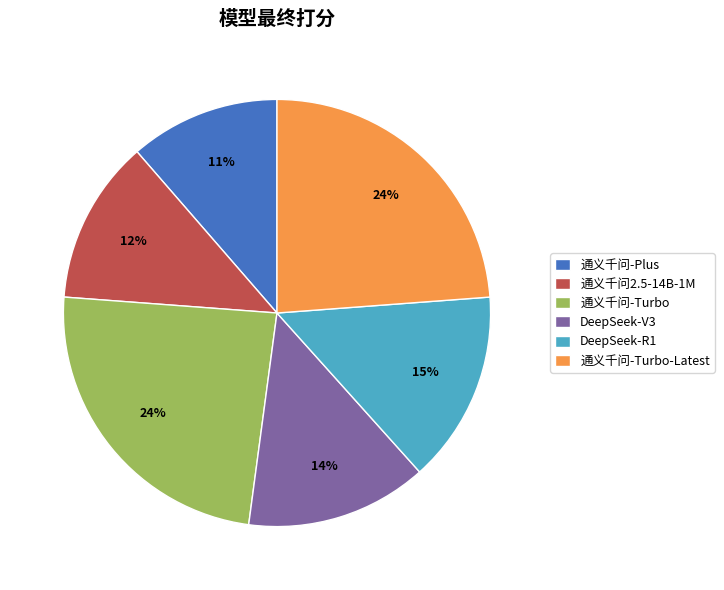

The 通义千问2.5-14B-1M slice represents 12% of the pie. True or false?

True